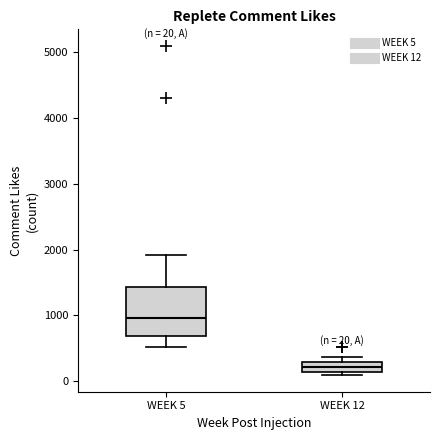

Which box has the highest median line?

WEEK 5